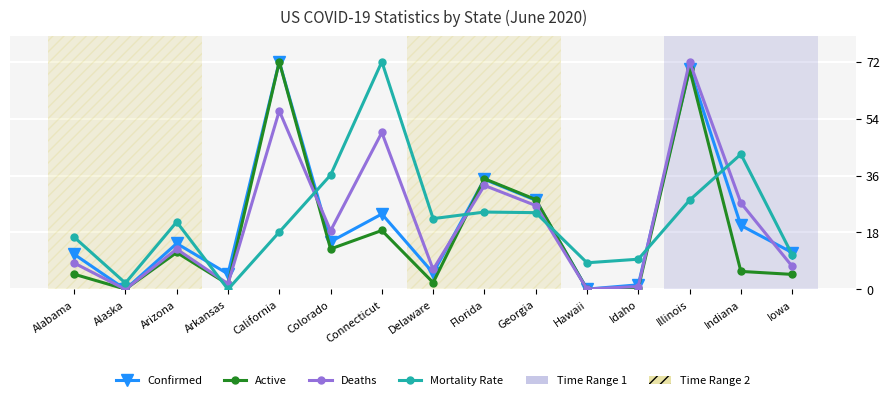

What is the spread (max minus min) of values at Georgia?

4.1